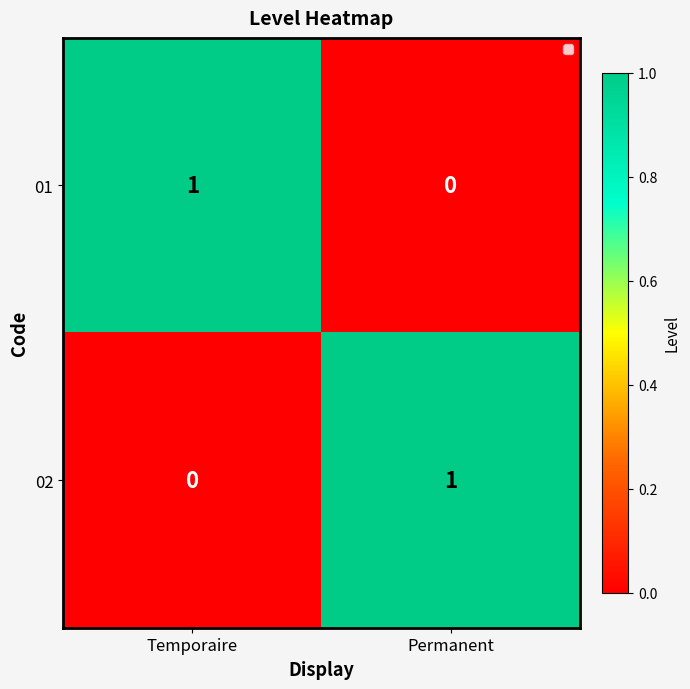

The 01 series shows 1 at Temporaire. True or false?

True